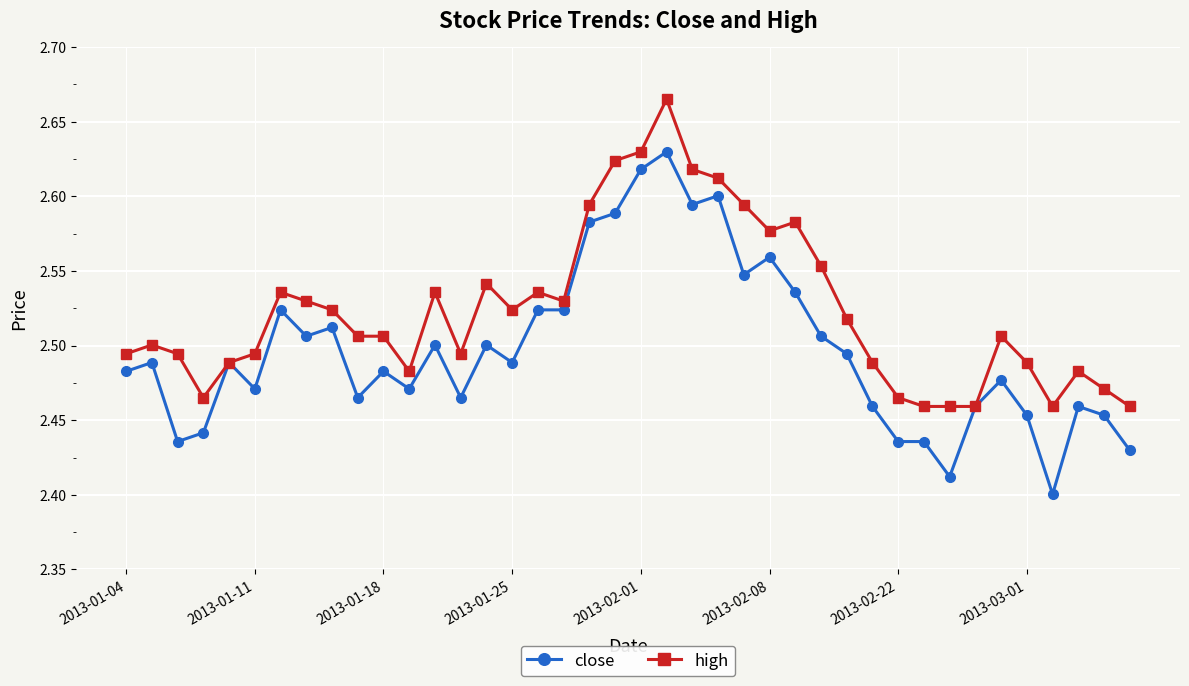

True or false: close has more than 0 points higher than both neighbors.

True